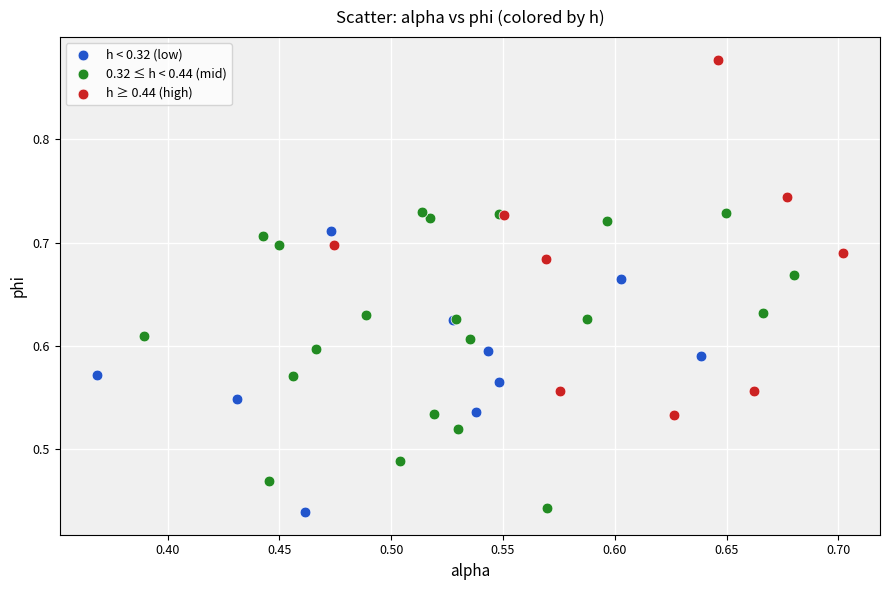

Which series reaches the maximum Y coordinate?

h ≥ 0.44 (high)